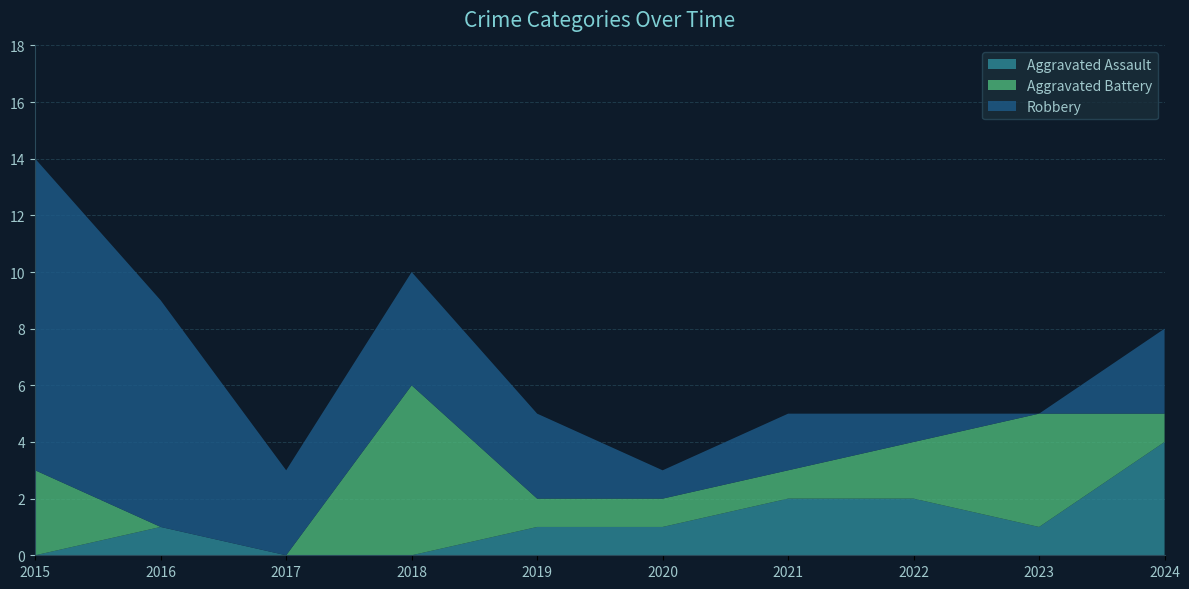

Reading left to right, what are all the values shown in this chart?

Aggravated Assault: 0	1	0	0	1	1	2	2	1	4
Aggravated Battery: 3	0	0	6	1	1	1	2	4	1
Robbery: 11	8	3	4	3	1	2	1	0	3